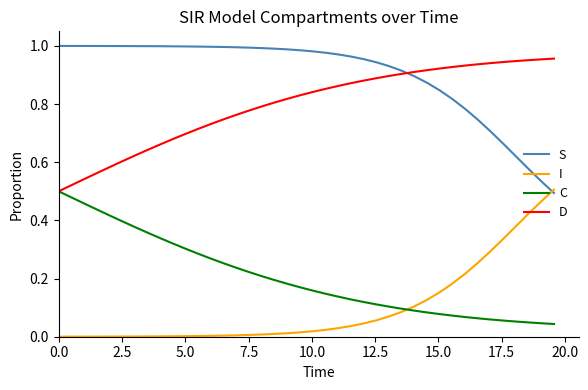

Which series has the largest total across all categories?

S